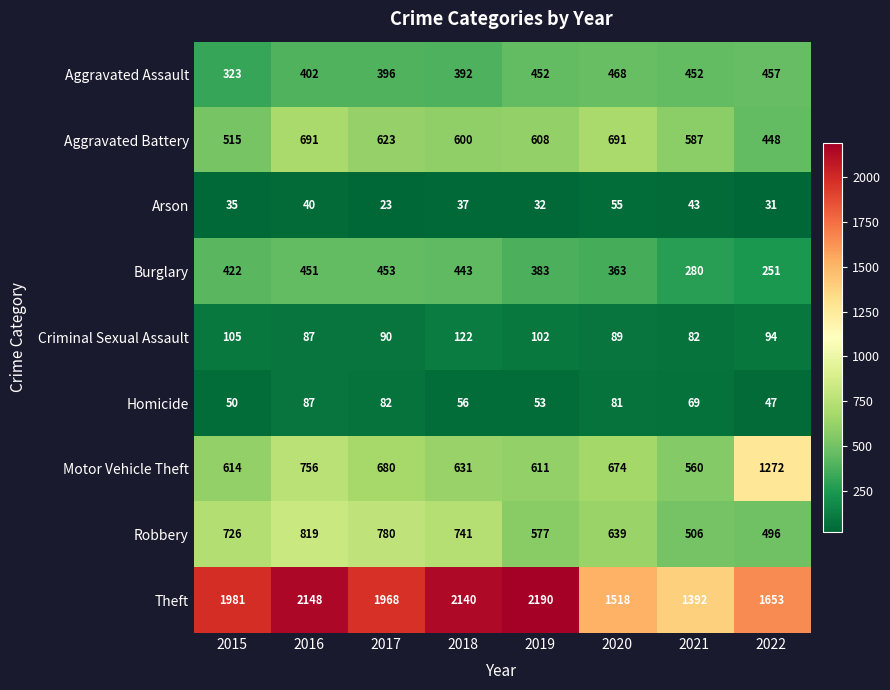

At which category is the sum across all series the highest?

2016